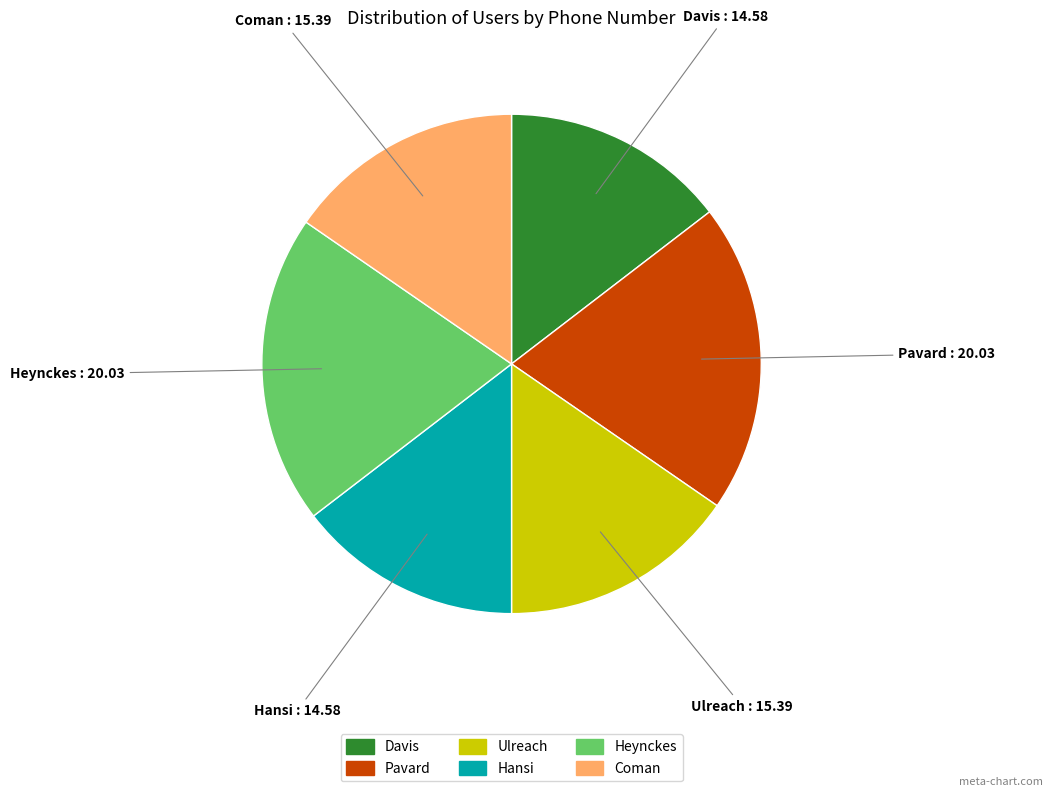

Does Davis represent more than half of the total?

No